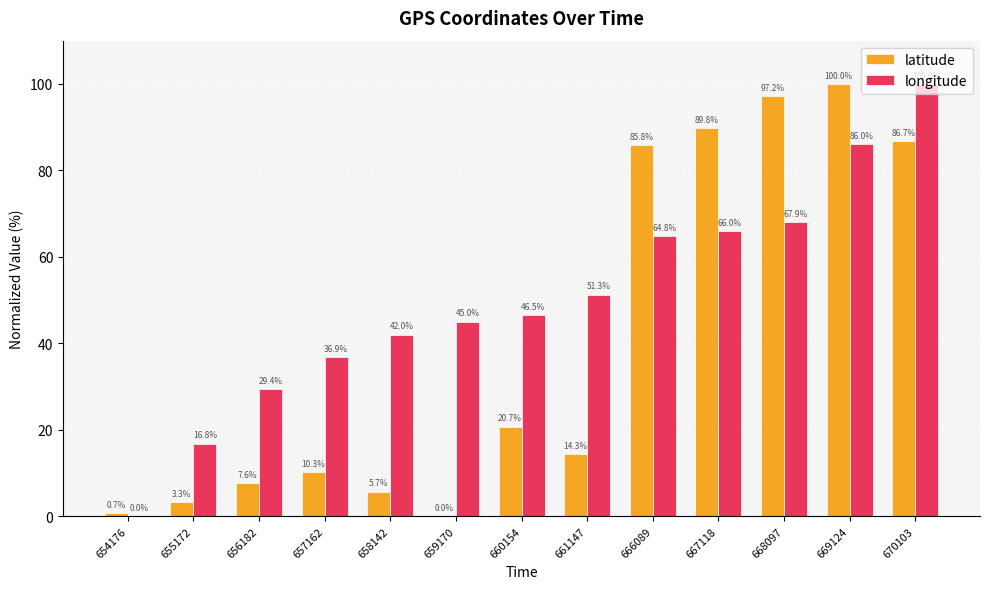

How many positive values does the latitude series have?

12